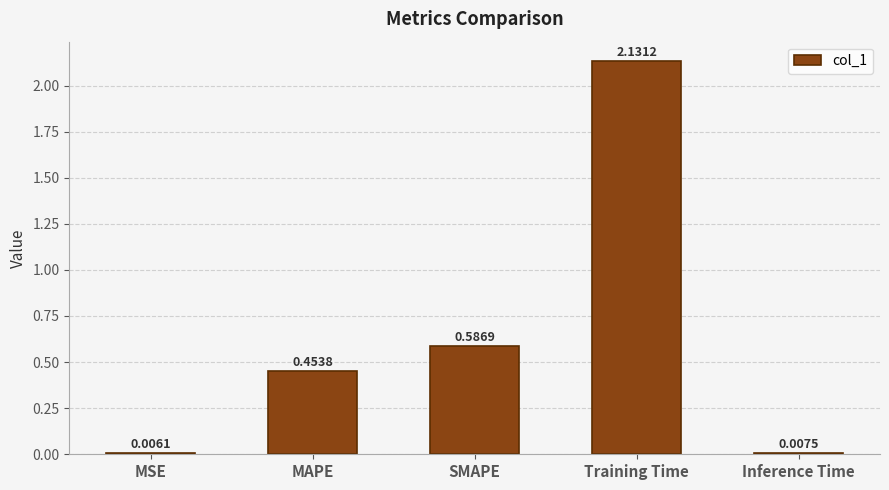

Which category has the highest value across all series?

Training Time